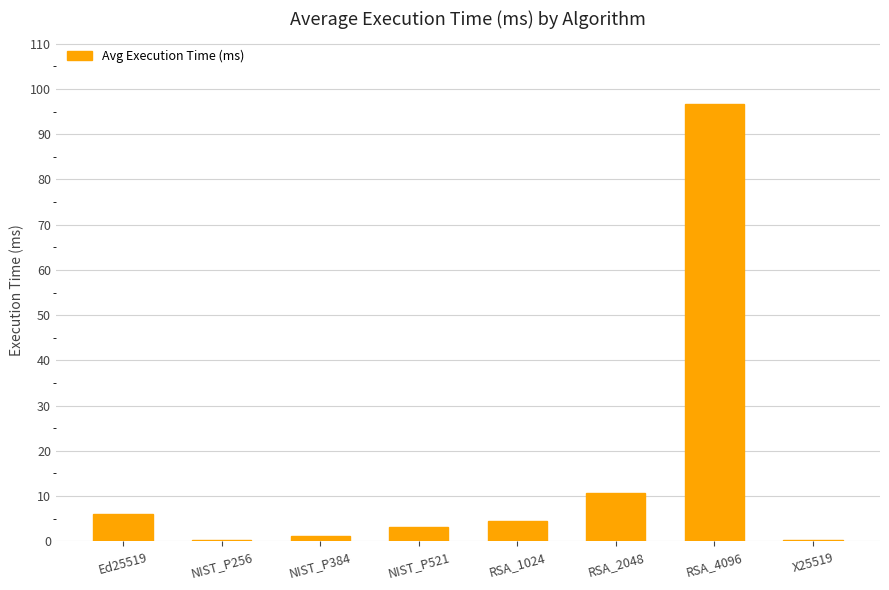

The value at NIST_P521 is 3.1. True or false?

True